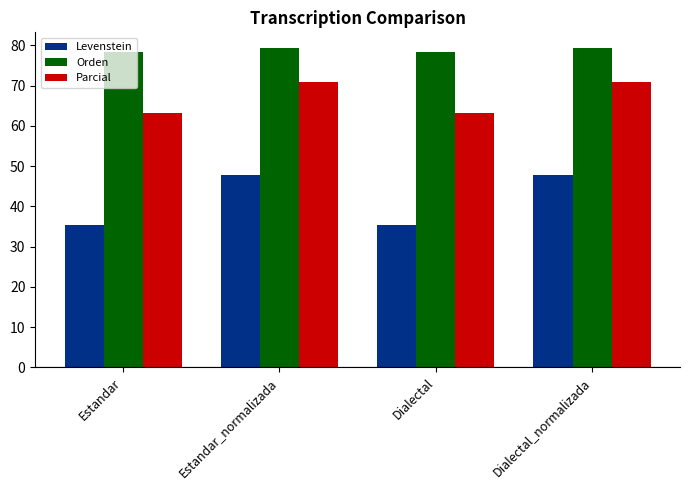

What are all the series names shown in the legend?

Levenstein, Orden, Parcial